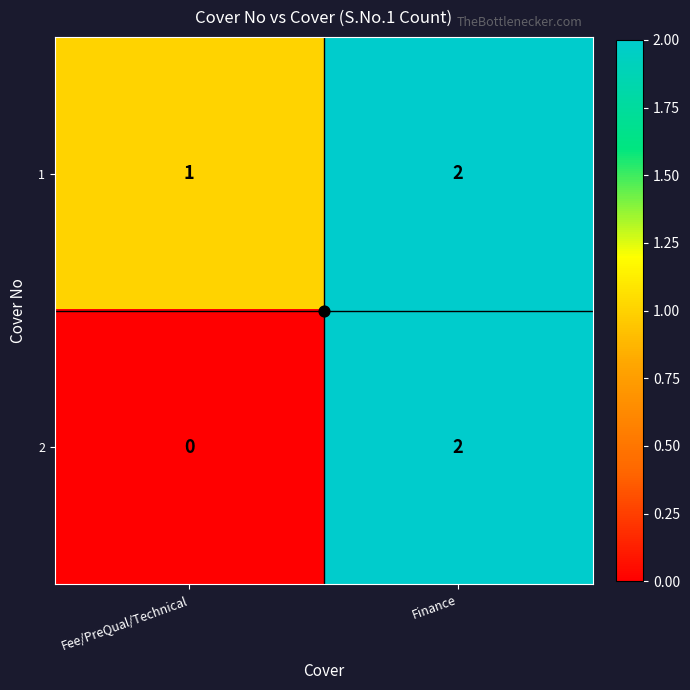

What is the sum of all 1 values?

3